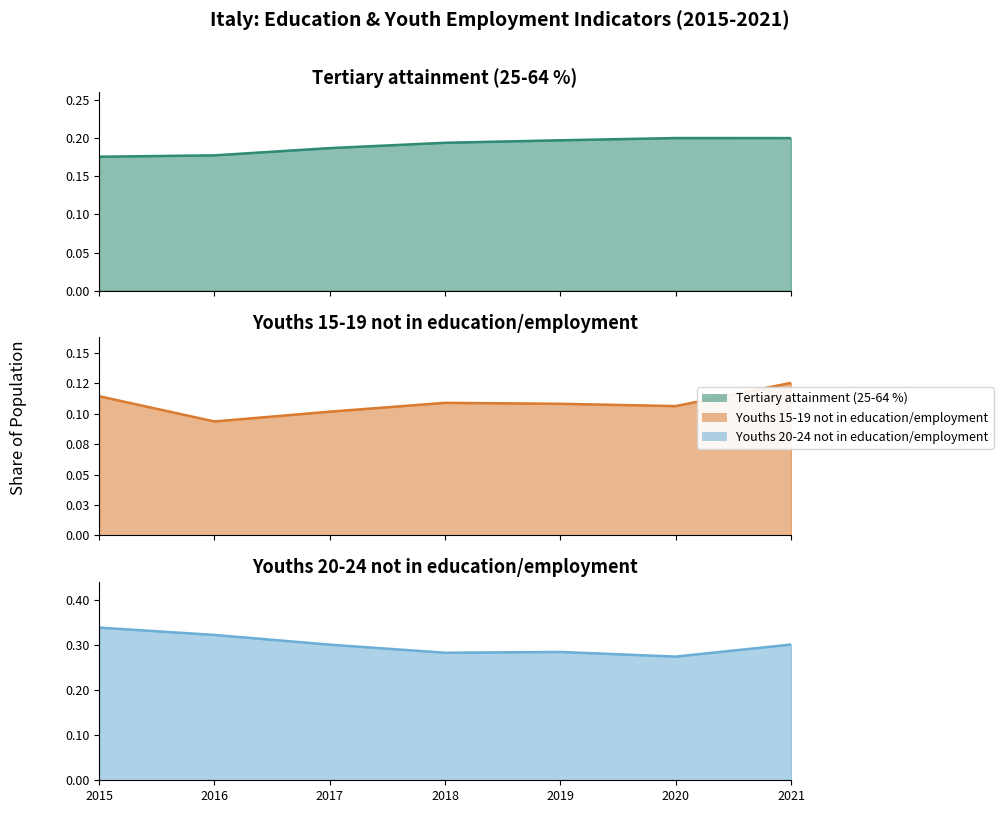

True or false: Youths 15-19 not in education/employment has more than 0 points higher than both neighbors.

True